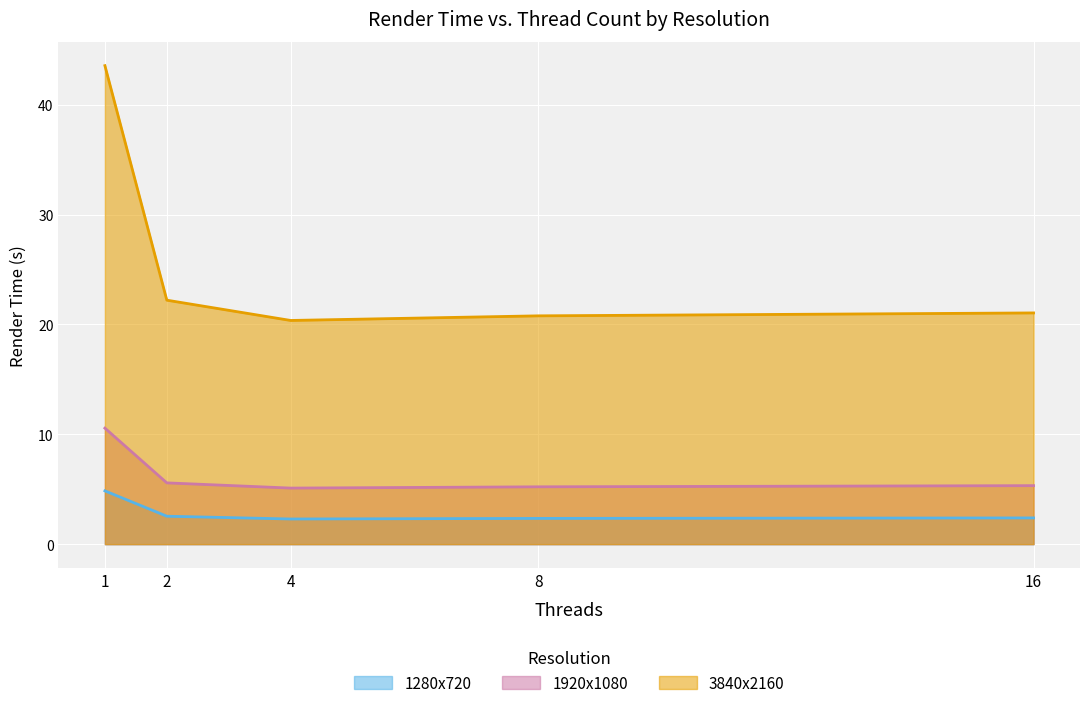

True or false: 1280x720 and 3840x2160 cross at least once.

False